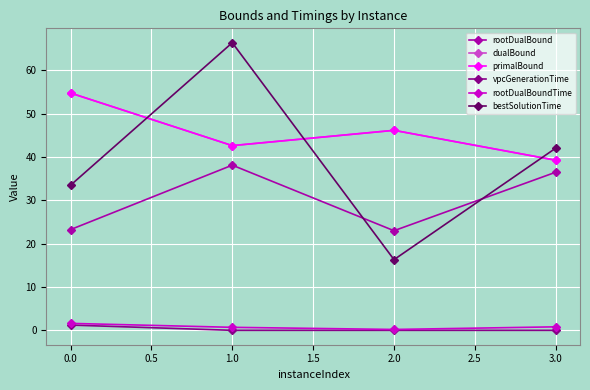

At which label does dualBound reach its minimum?

3.0